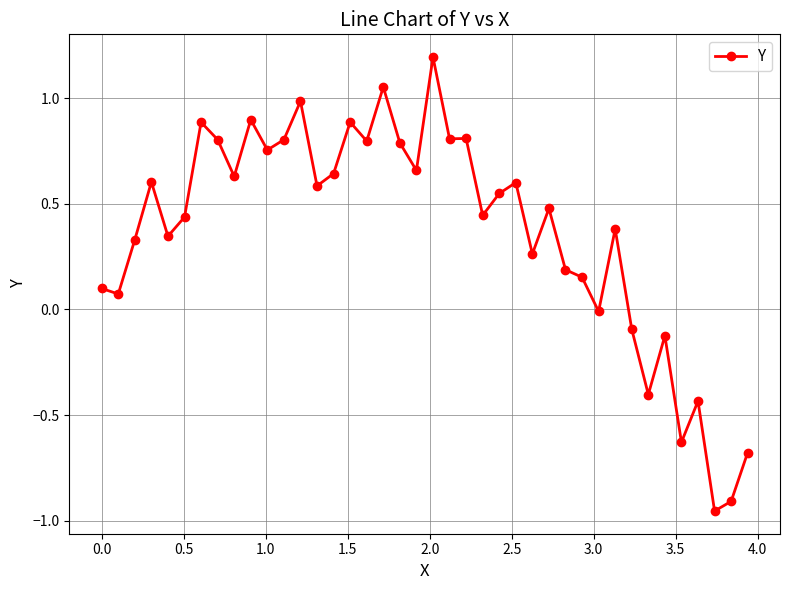

What is the sum of all values?

14.7